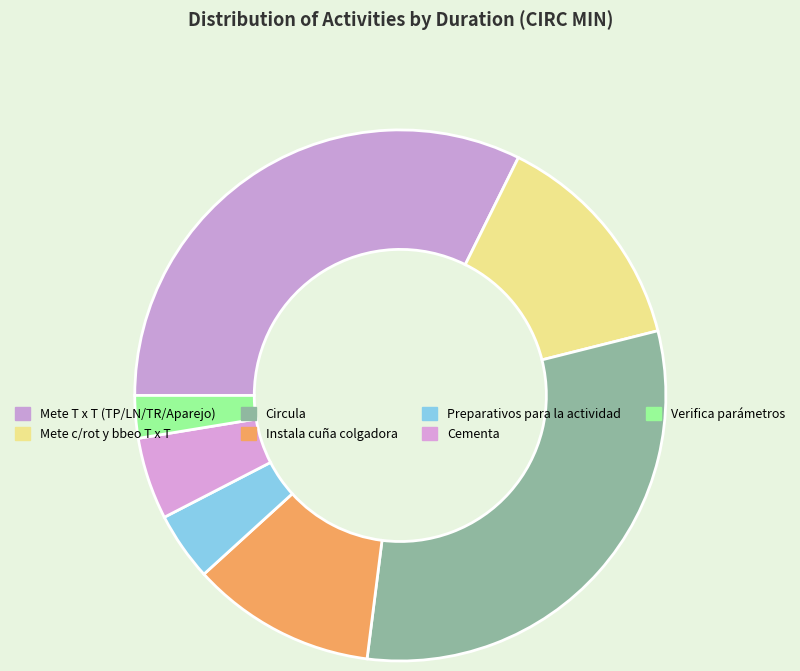

Does Verifica parámetros account for over 50% of the chart?

No